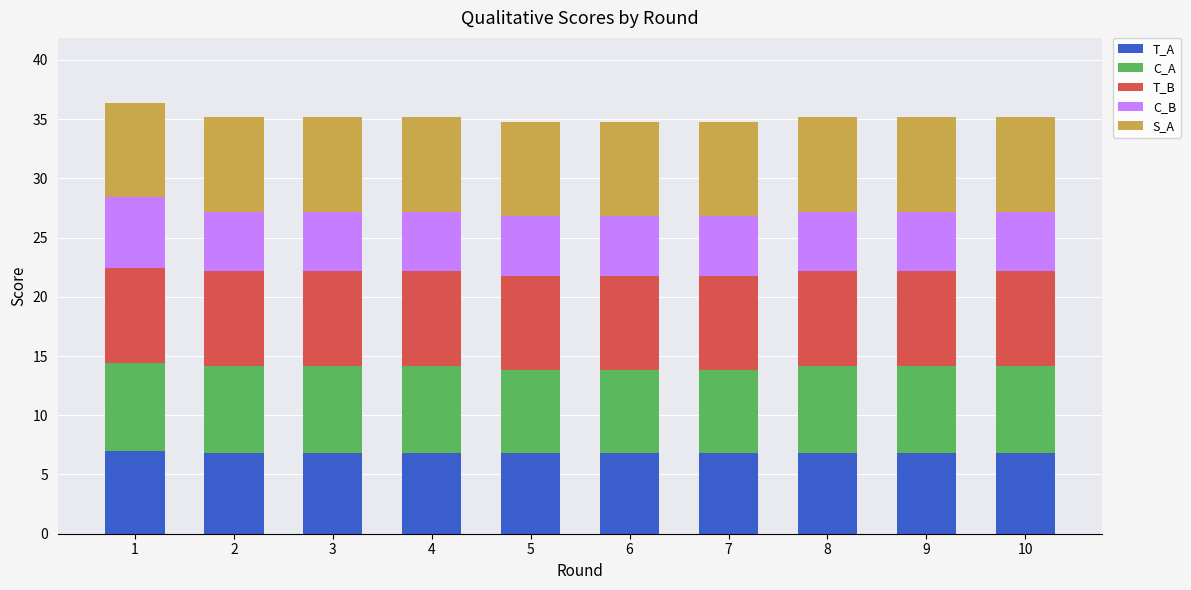

Is it true that T_A equals 6.8 at 9?

True